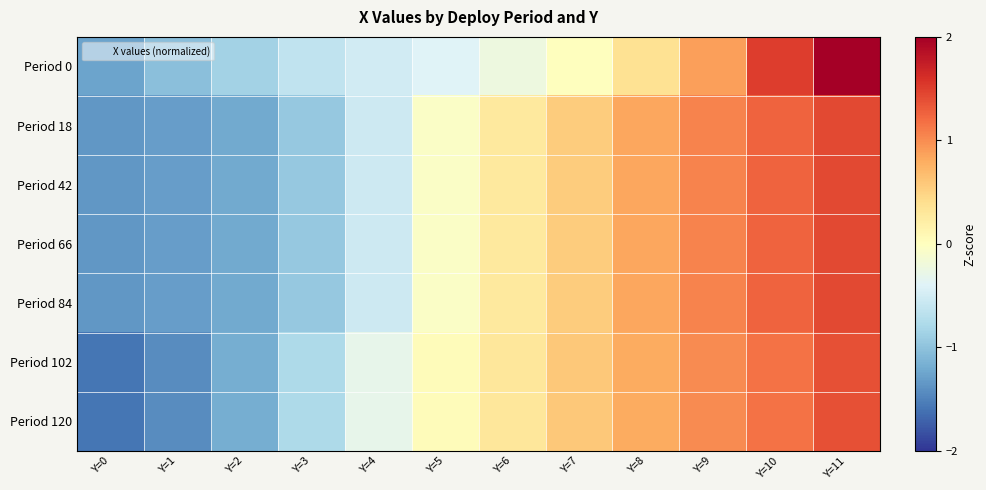

Which series has the widest spread of values?

Period 0